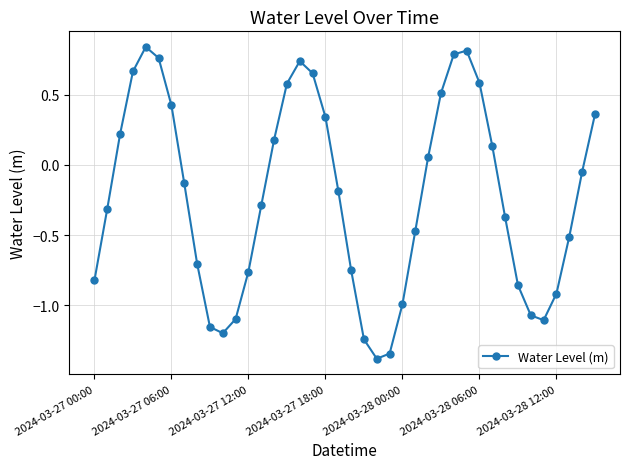

What is the minimum value shown in the chart?

-1.4